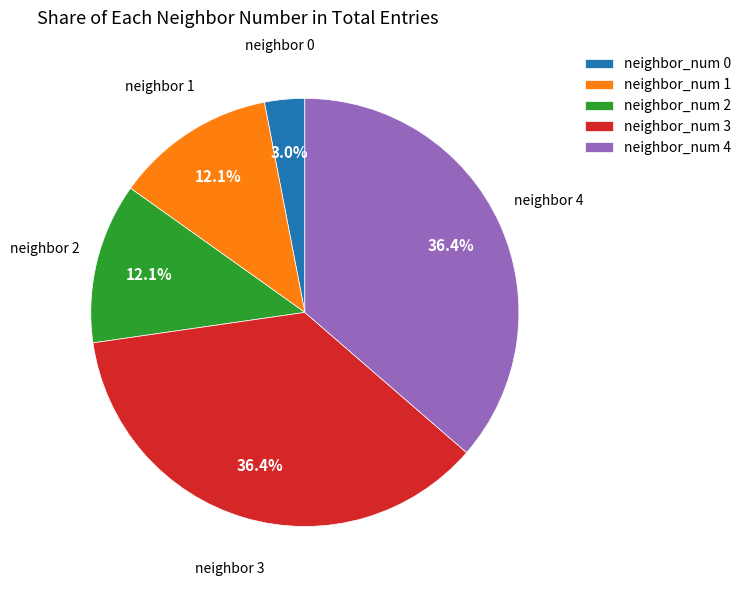

Count the number of slices in the pie.

5